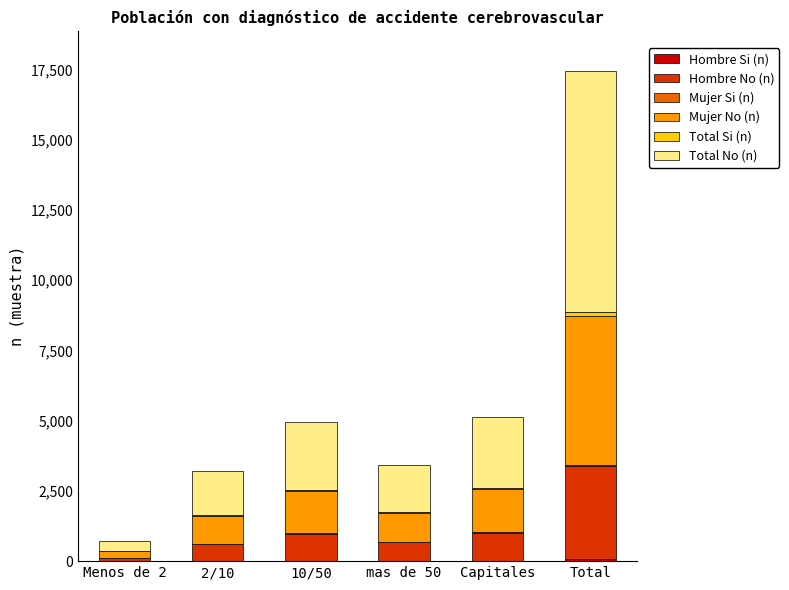

How many data points does each series have?

6